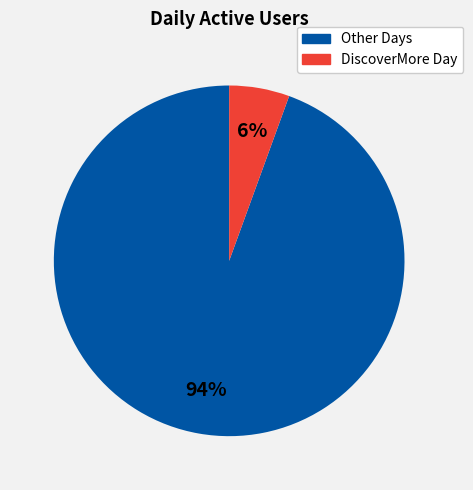

To the nearest percent, what is the average slice percentage?

50%